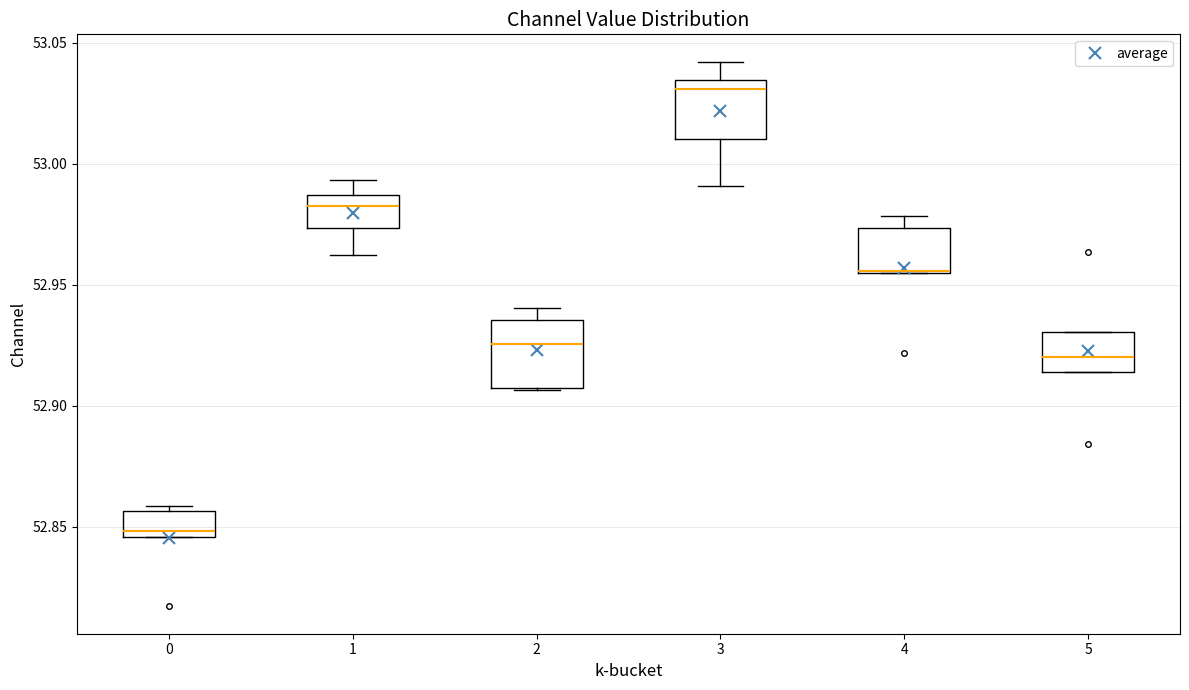

Where does the median line of the box at x = 2 sit on the y-axis? The values are not printed on the chart, so give them approximately, as read against the axis.

52.925